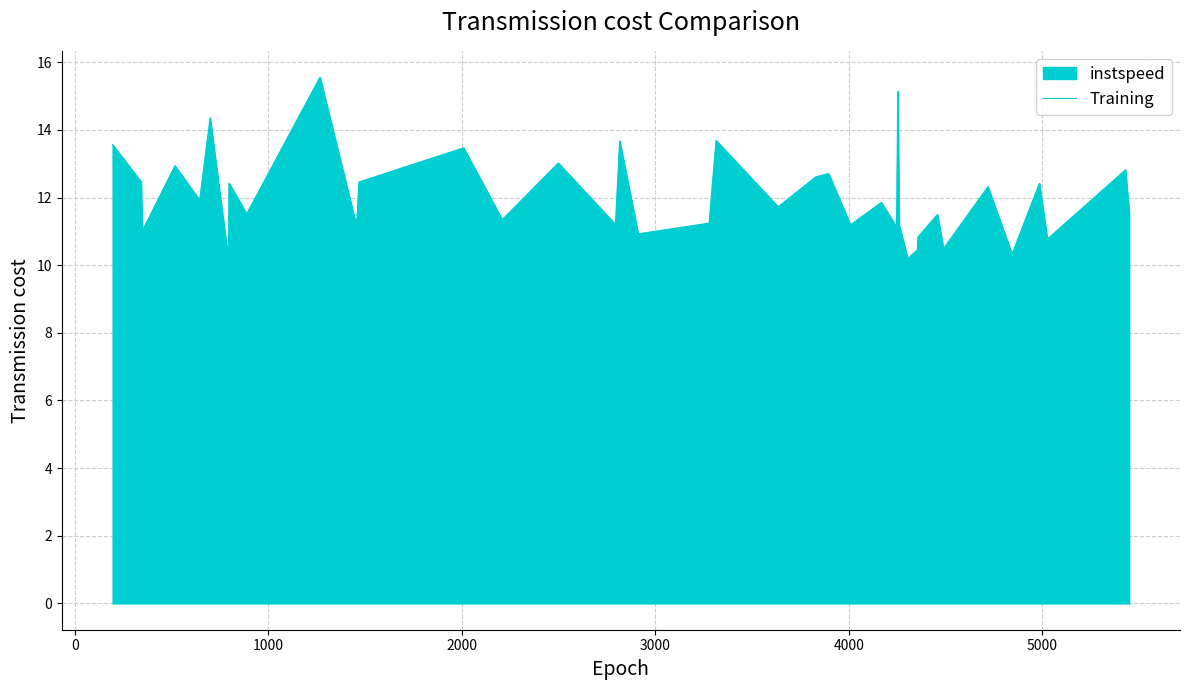

What is the difference between the maximum and minimum values?

5.4